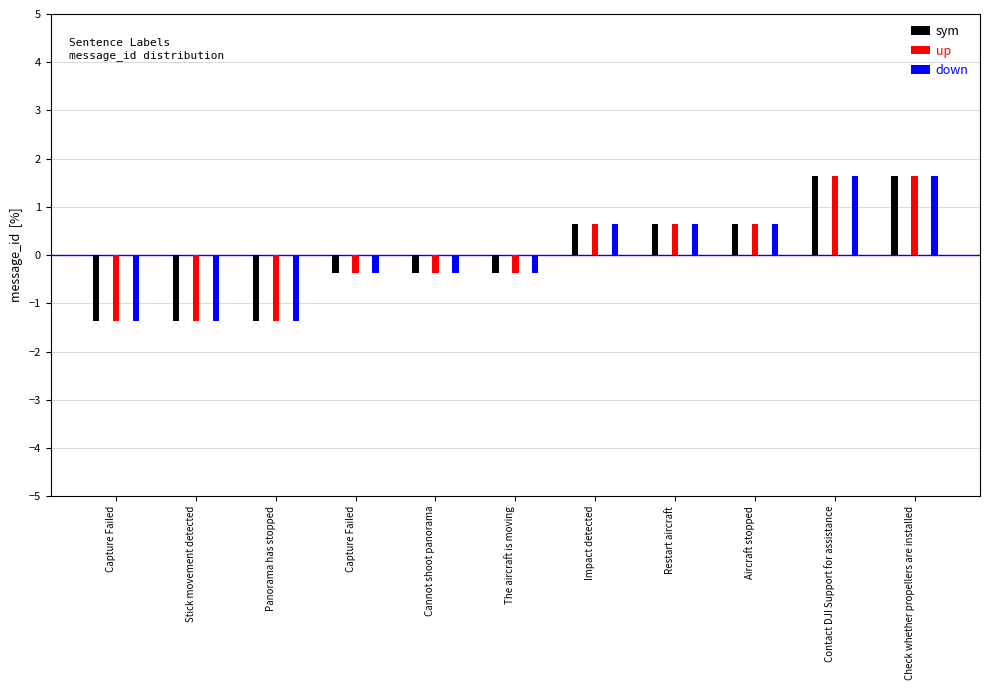

How many data points in sym are above 0?

5